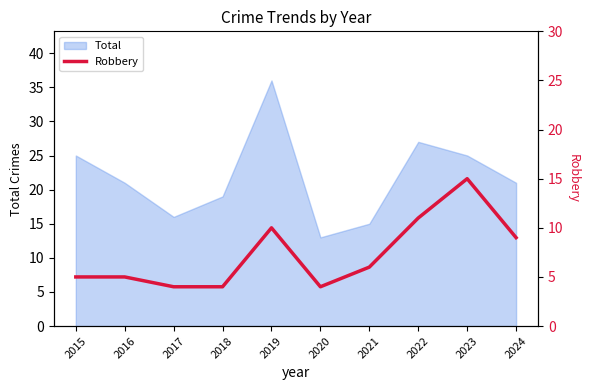

Rank the categories by value from highest to lowest.

2023, 2022, 2019, 2024, 2021, 2015, 2016, 2017, 2018, 2020